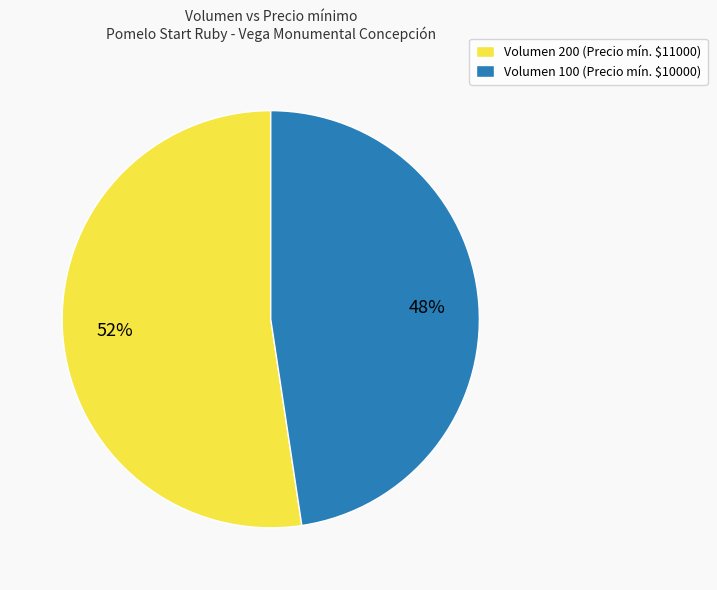

What is the largest slice in the pie chart?

Volumen 200 (Precio mín. $11000)